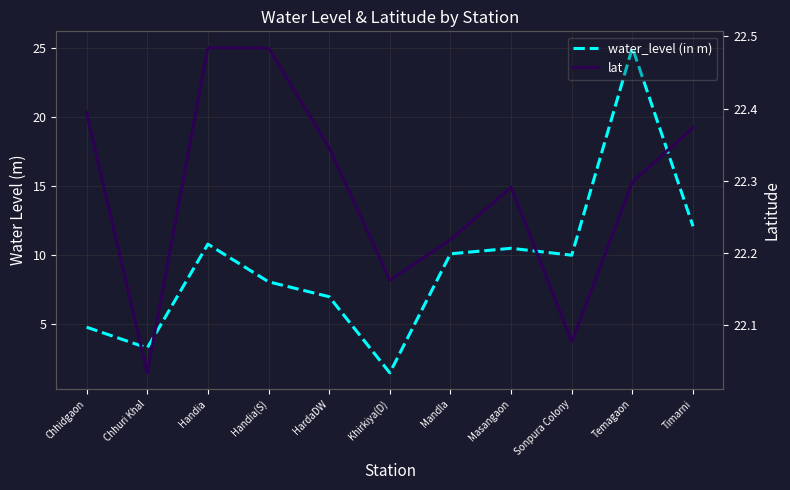

Count the number of categories in the chart.

11